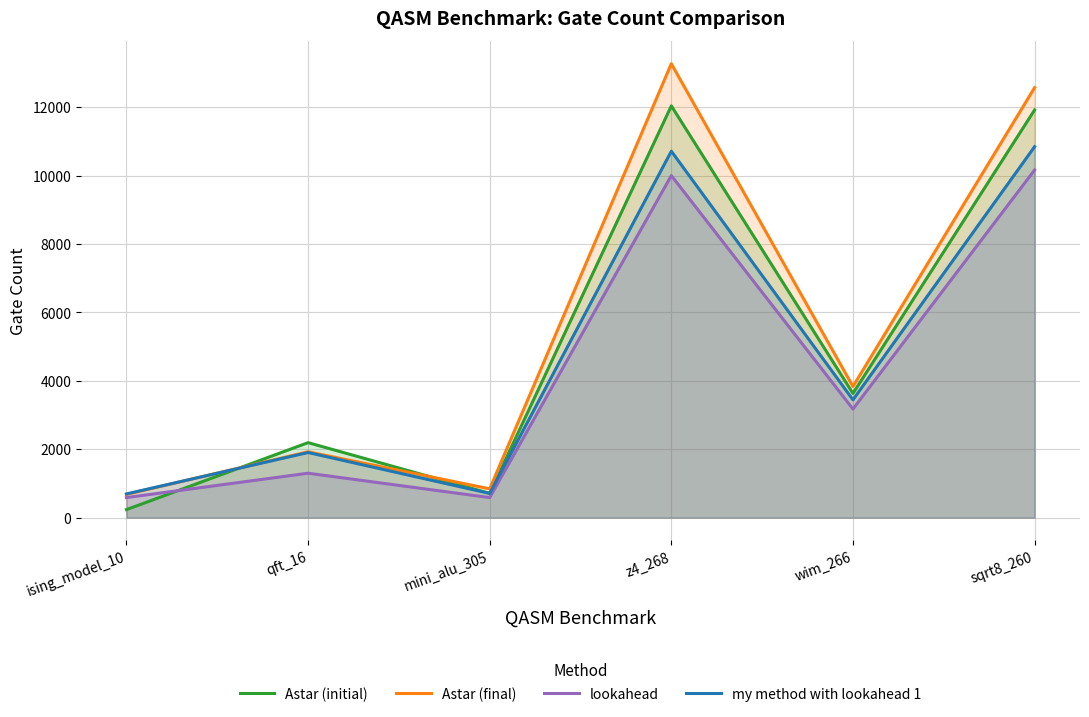

Reading left to right, list all the values displayed in this chart.

Astar (initial): 235	2193	710	12041	3632	11921
Astar (final): 680	1926	842	13274	3835	12573
lookahead: 587	1299	587	10002	3176	10166
my method with lookahead 1: 694	1904	708	10716	3445	10847